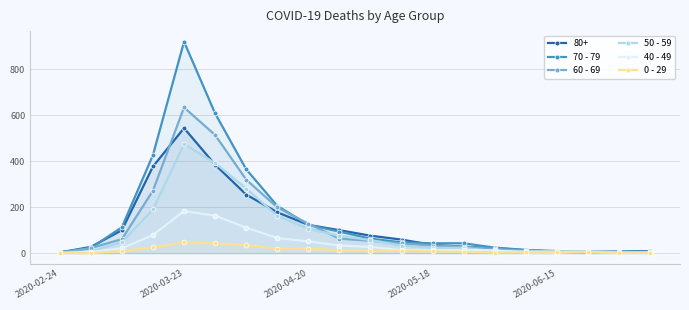

What is the value of the 50 - 59 point at the 20th from the left?

5